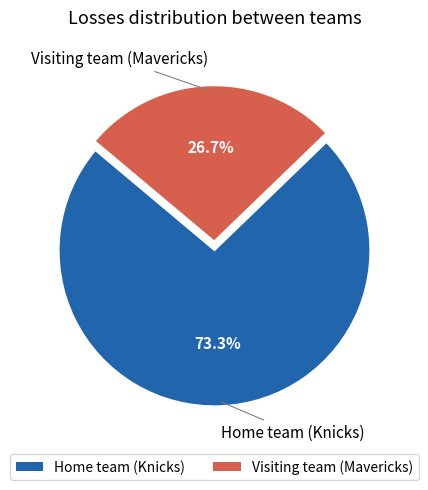

How many segments does this pie chart have?

2